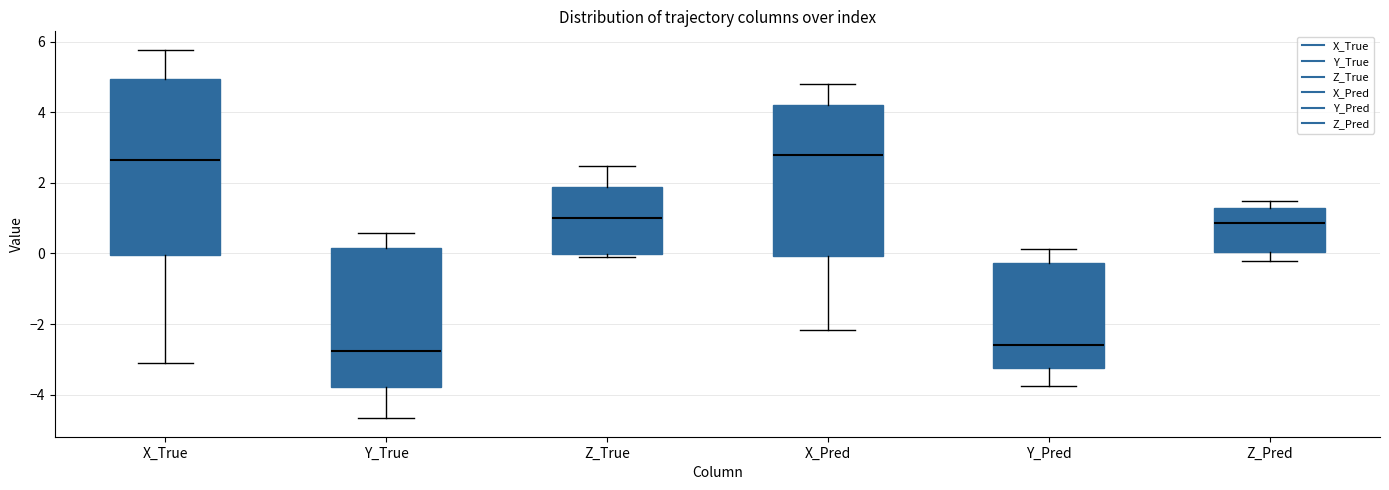

Reading left to right, transcribe this box plot: for each box, give where its median line is, the range the box spans, and where its two whiskers end, as read against the y-axis. The values are not printed on the chart, so give them approximately, as read against the axis.

X_True: median 2.6, box 0.0 to 5.0, whiskers -3.2 to 5.8
Y_True: median -2.8, box -3.8 to 0.2, whiskers -4.6 to 0.6
Z_True: median 1.0, box 0.0 to 1.8, whiskers 0.0 (just below the box's lower edge) to 2.4
X_Pred: median 2.8, box 0.0 to 4.2, whiskers -2.2 to 4.8
Y_Pred: median -2.6, box -3.2 to -0.2, whiskers -3.8 to 0.2
Z_Pred: median 0.8, box 0.0 to 1.2, whiskers -0.2 to 1.4